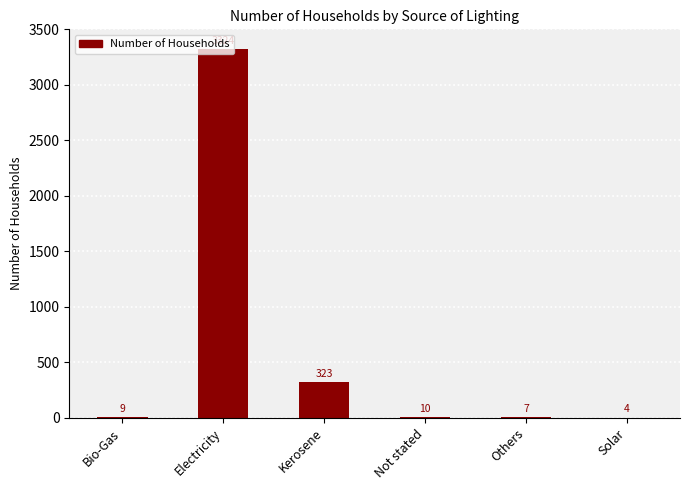

Approximately how many times larger is the value at Not stated compared to Solar?

2.5